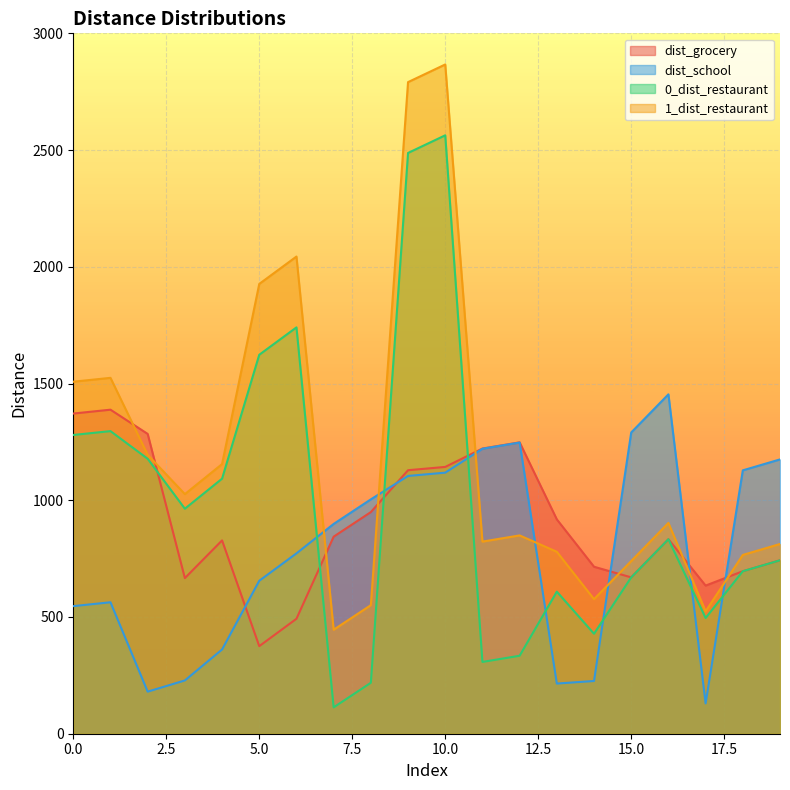

Which label corresponds to the smallest value in the chart?

7